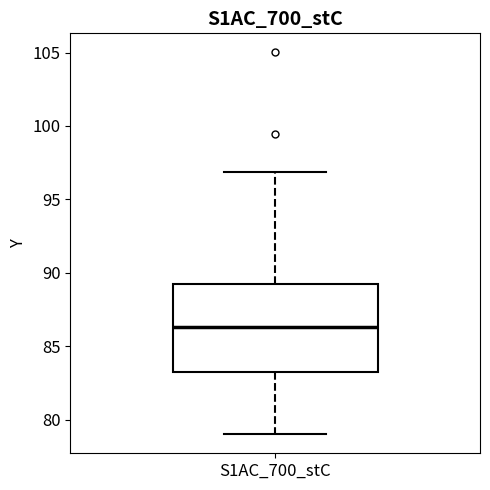

Where does the upper whisker of the box for S1AC_700_stC end on the y-axis? The values are not printed on the chart, so give them approximately, as read against the axis.

97.0